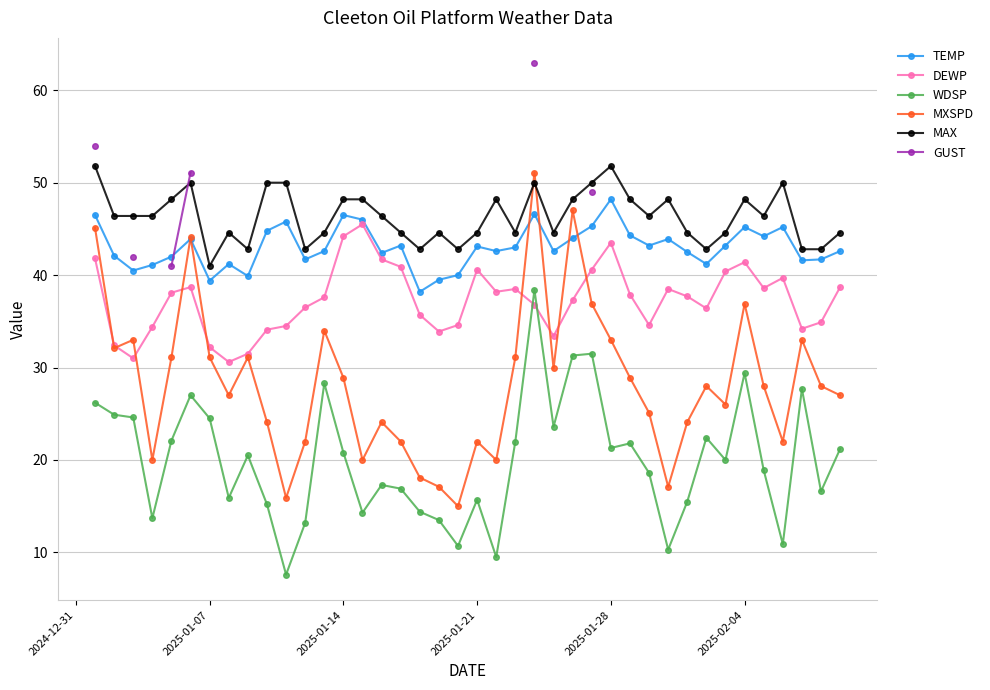

How many lines are shown in the chart?

6